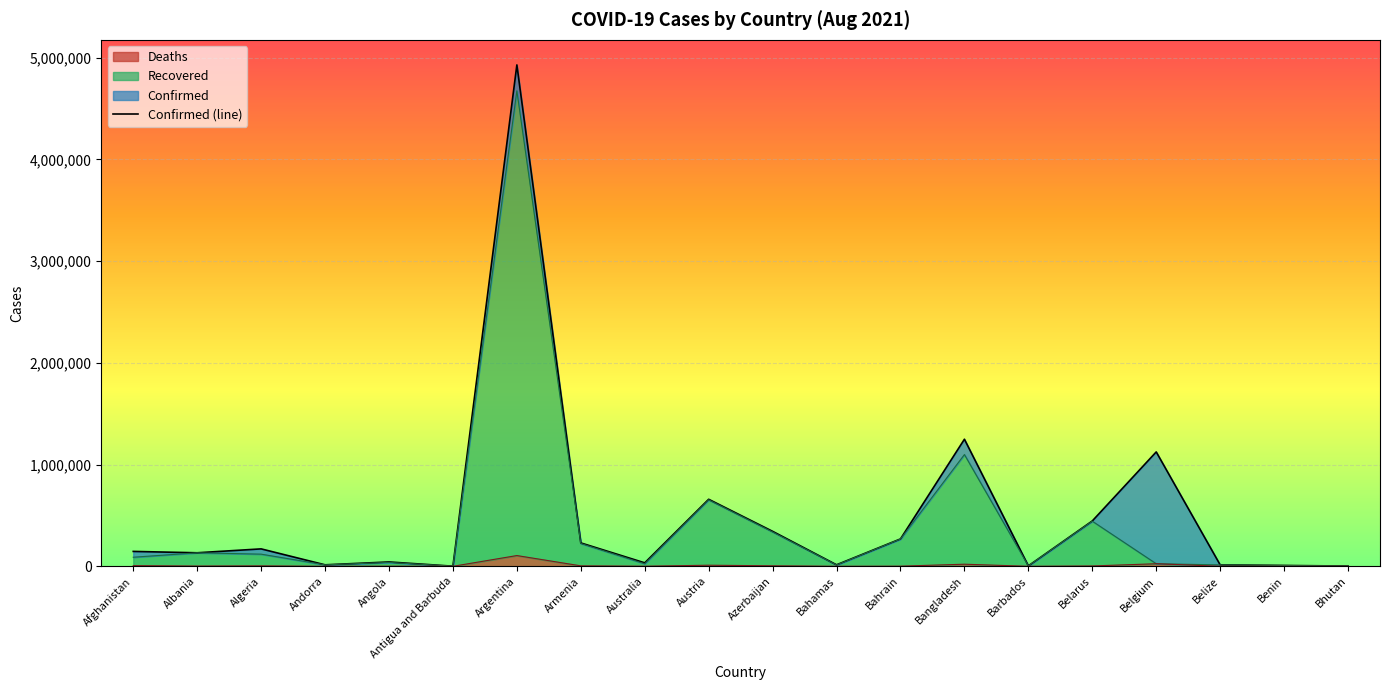

How many data points are less than 146523?

10